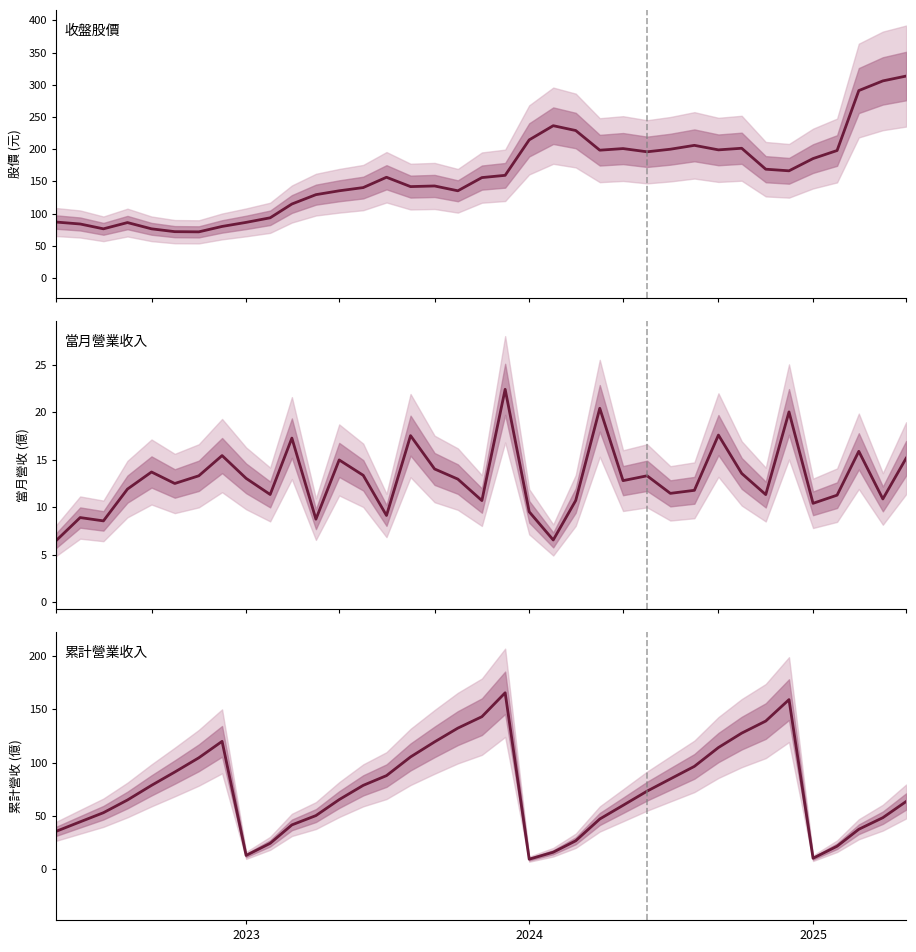

How many lines are shown in the chart?

3